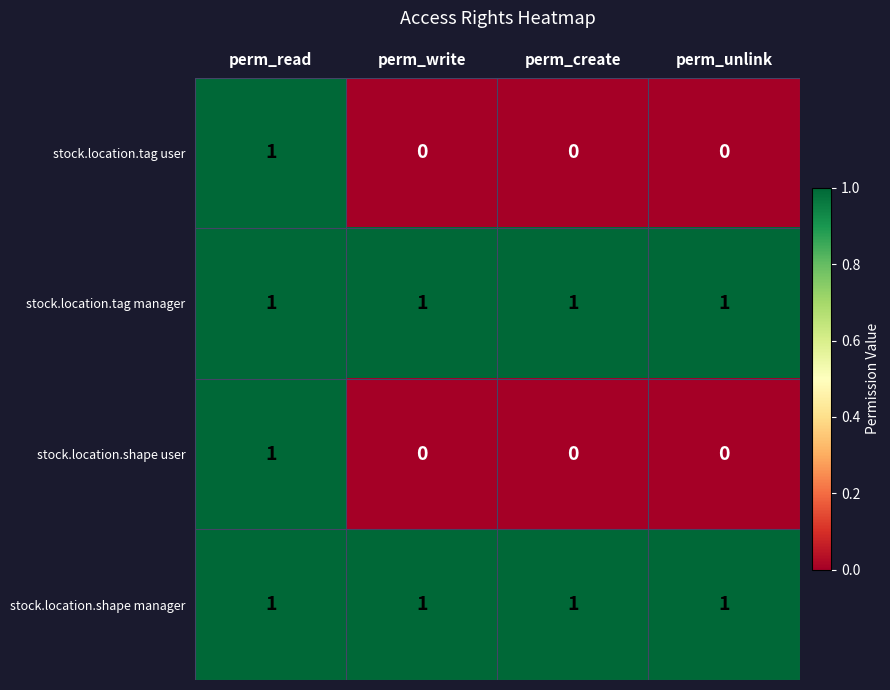

The value of stock.location.tag user at perm_write is 0. True or false?

True